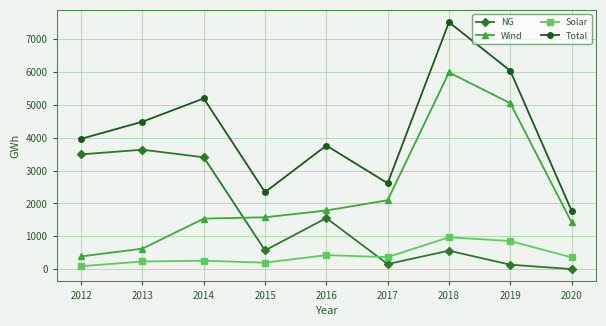

Between which two adjacent categories do NG and Solar first intersect?

2016 and 2017